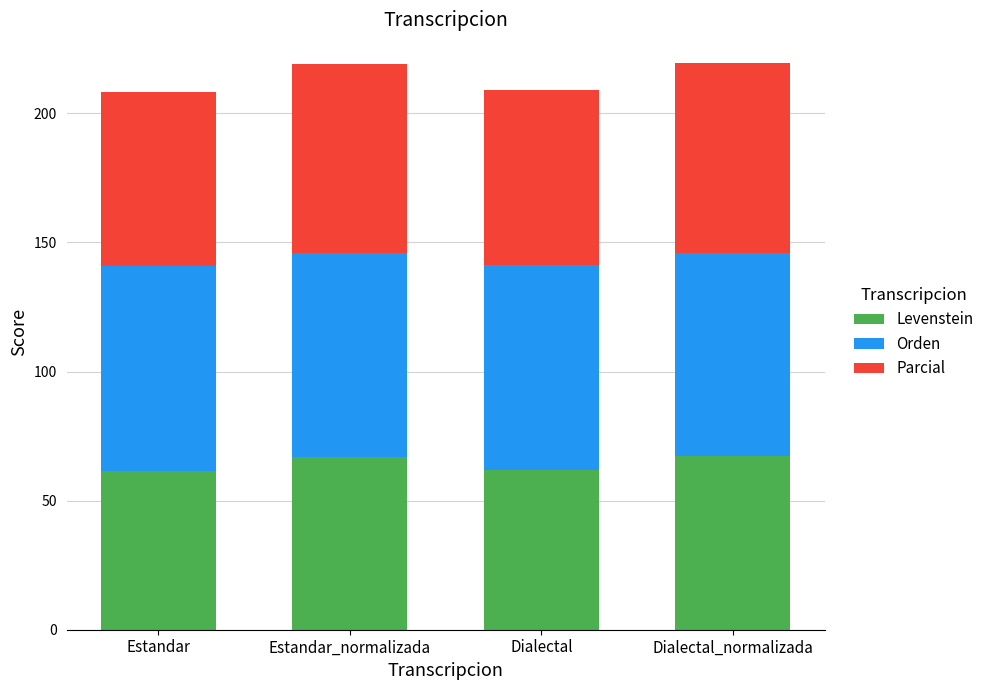

What is the sum of all Levenstein values?

258.1